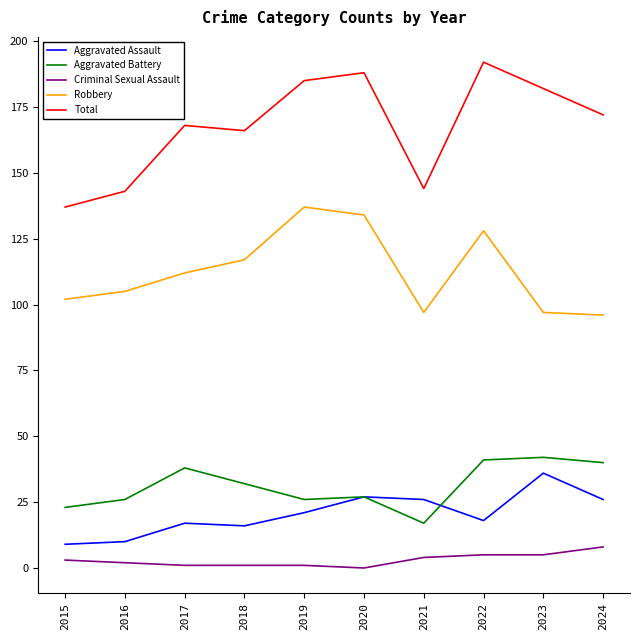

What is the lowest value of the Robbery series?

96